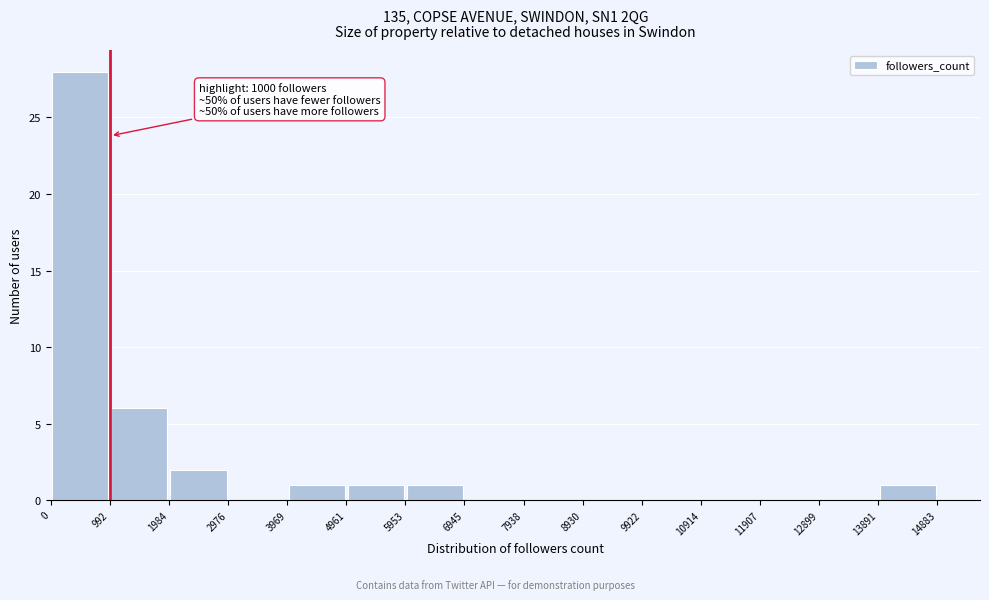

Over which range of the x-axis is the bar tallest?

0 to 992